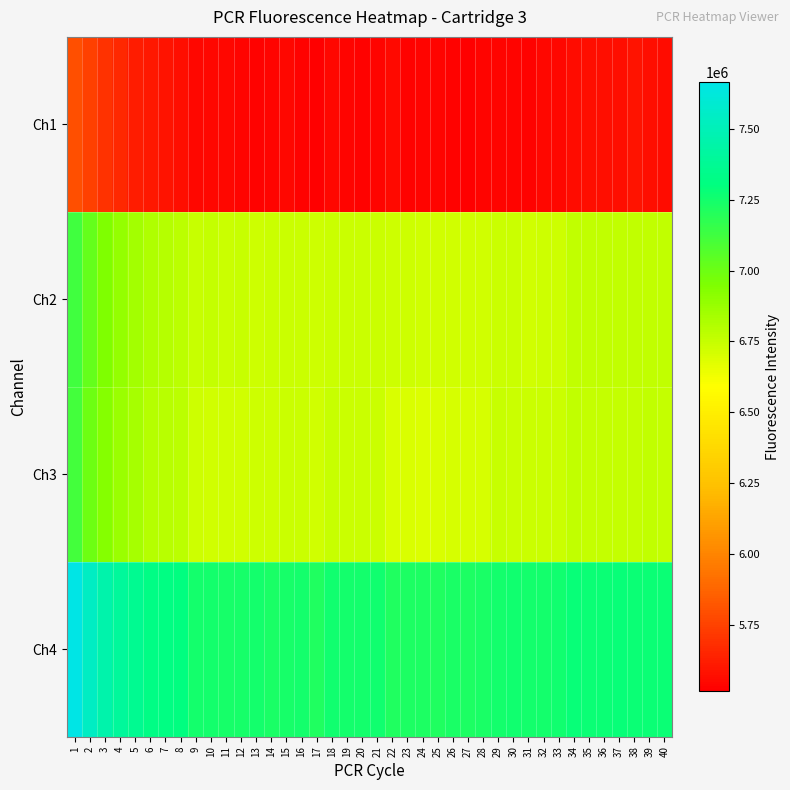

At 14, list the series in order from largest to smallest.

Ch4, Ch2, Ch3, Ch1